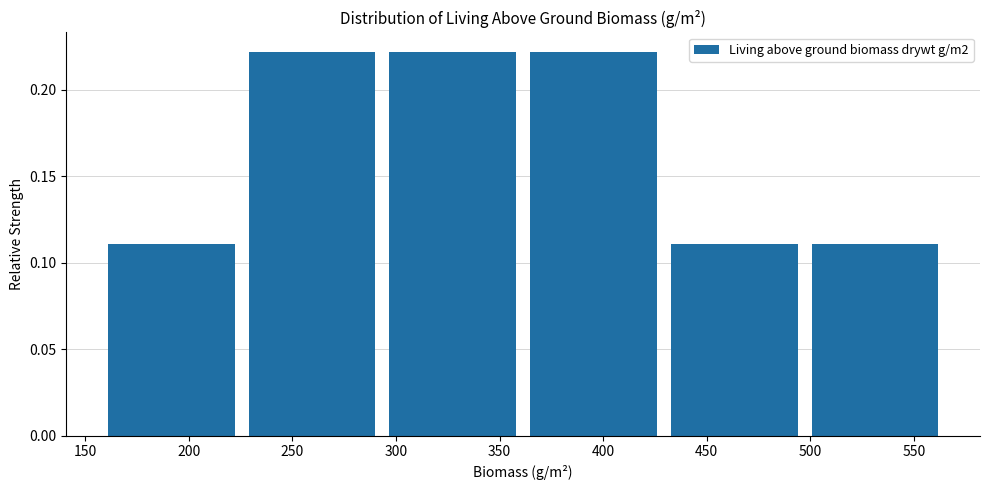

Reading left to right, transcribe this chart: for each bar, give the range it covers on the x-axis and its height. Neither the bar edges nor the heights are printed on the chart, so give them approximately, as read against the axes.

160 to 230: 0.11
230 to 295: 0.22
295 to 365: 0.22
365 to 435: 0.22
435 to 500: 0.11
500 to 570: 0.11